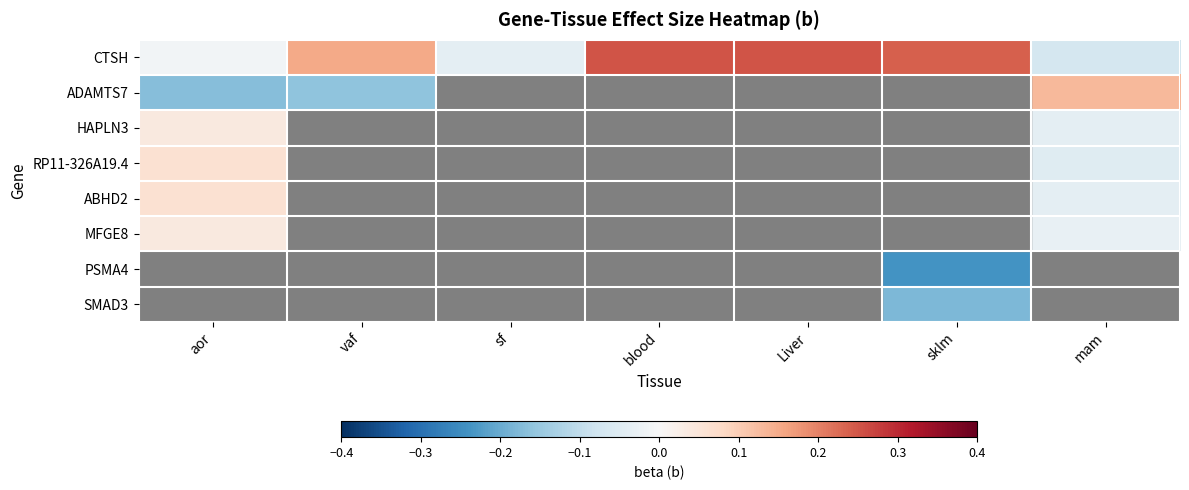

Which series changed the most between aor and Liver?

CTSH